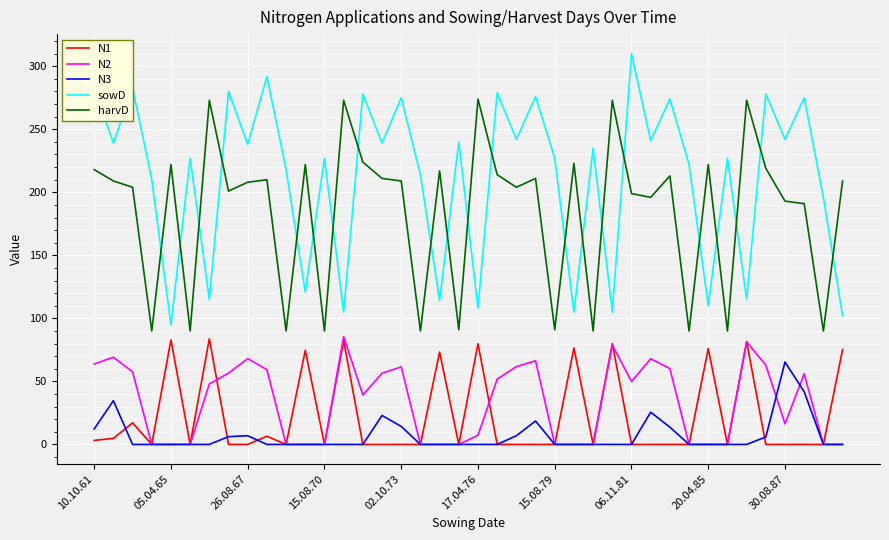

What is the highest value of the sowD series?

310.0